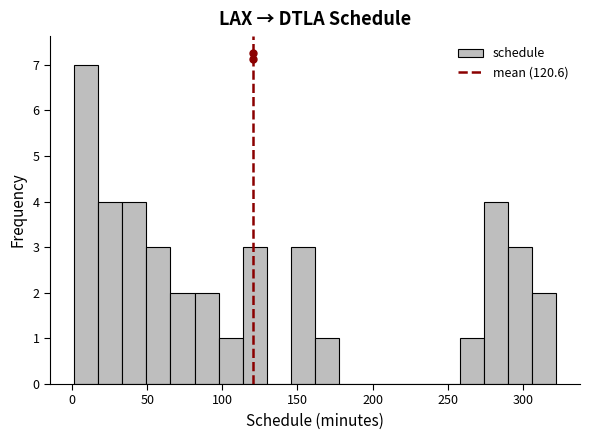

Around what value on the x-axis is the tallest bar? Give the approximate position of its centre, as read against the axis.

10